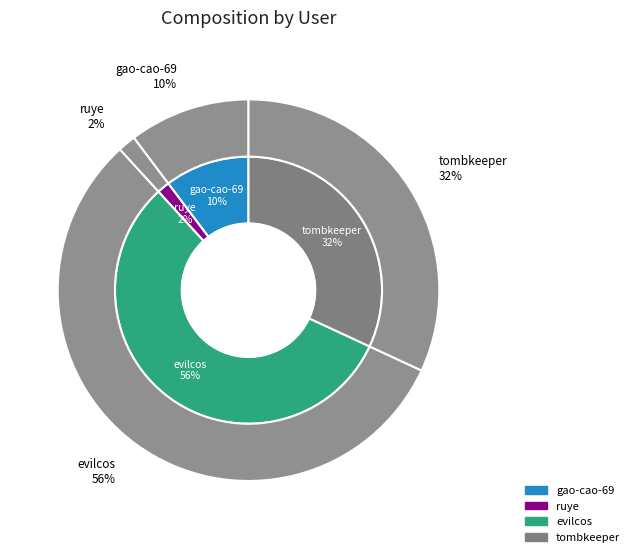

How many slices are in this pie chart?

4